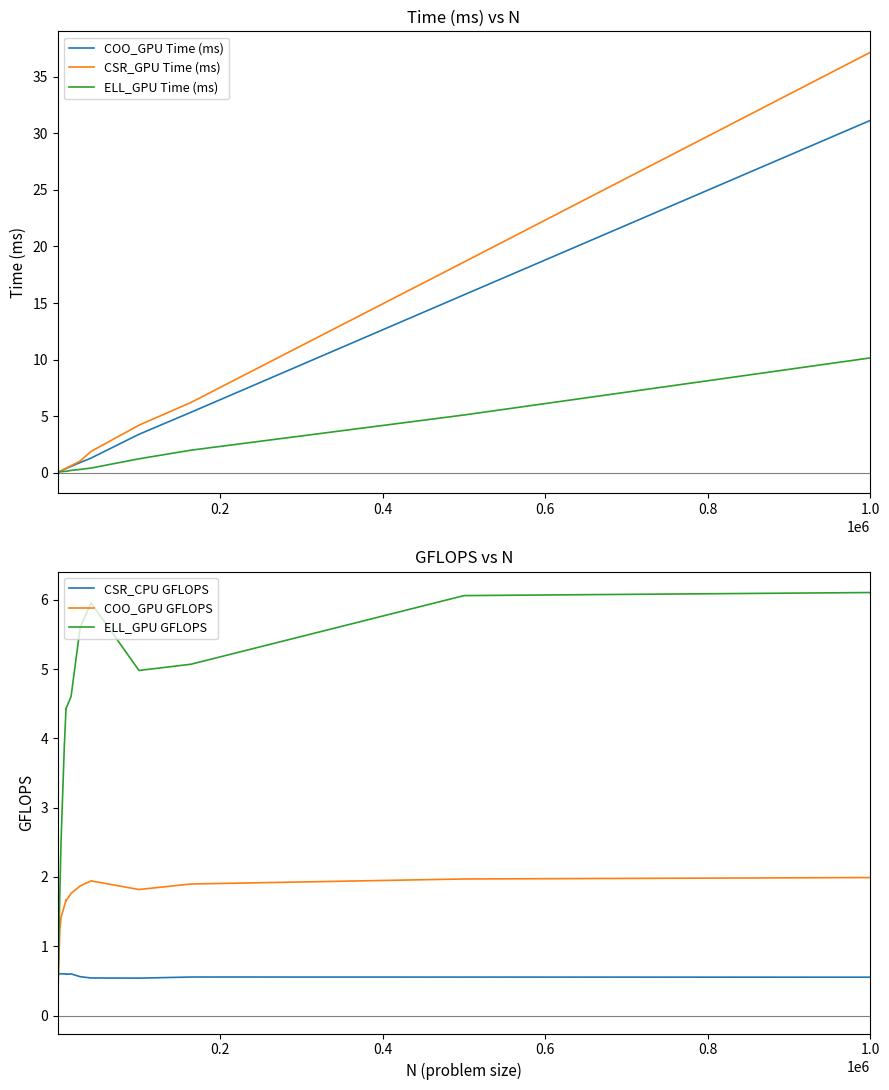

List the series in order of their peak value, lowest first.

CSR_CPU GFLOPS, COO_GPU GFLOPS, ELL_GPU GFLOPS, ELL_GPU Time (ms), COO_GPU Time (ms), CSR_GPU Time (ms)